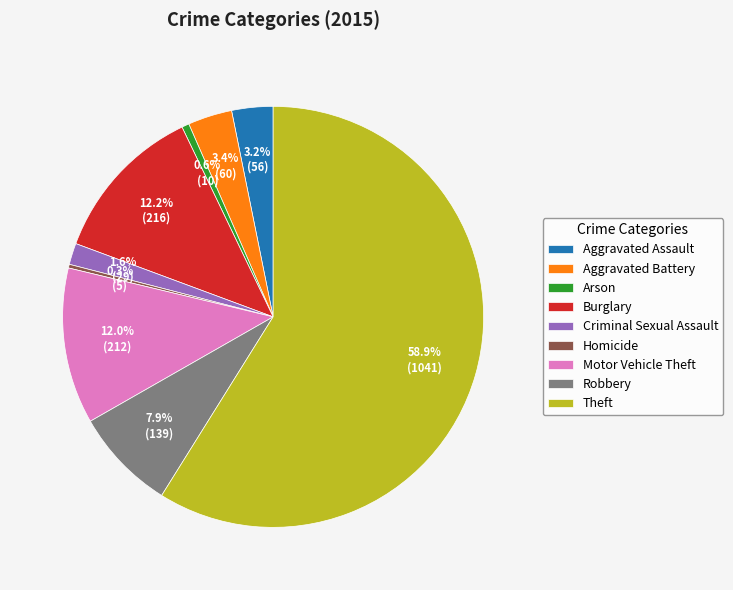

To the nearest percent, what percentage of the pie is Aggravated Battery?

3%